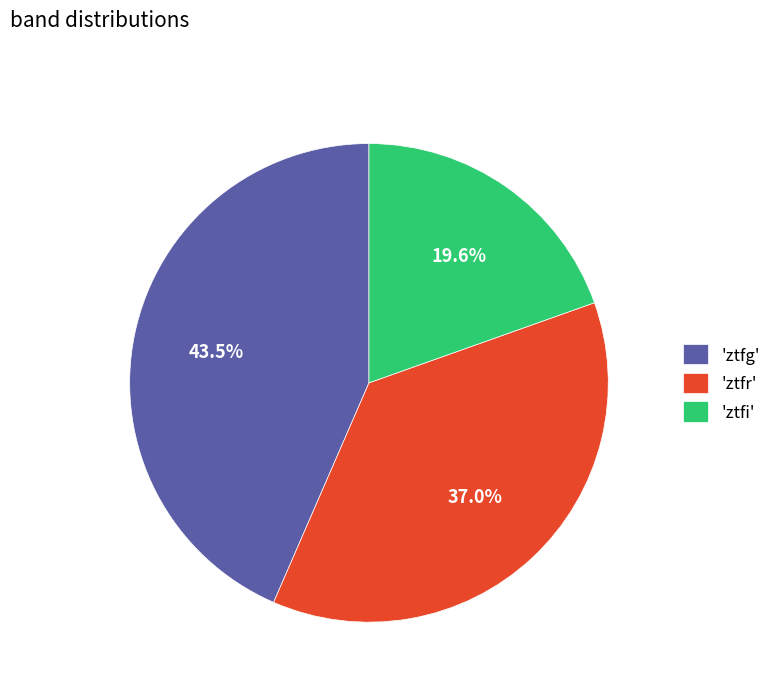

How much of the chart is everything except 'ztfi'?

80.4%